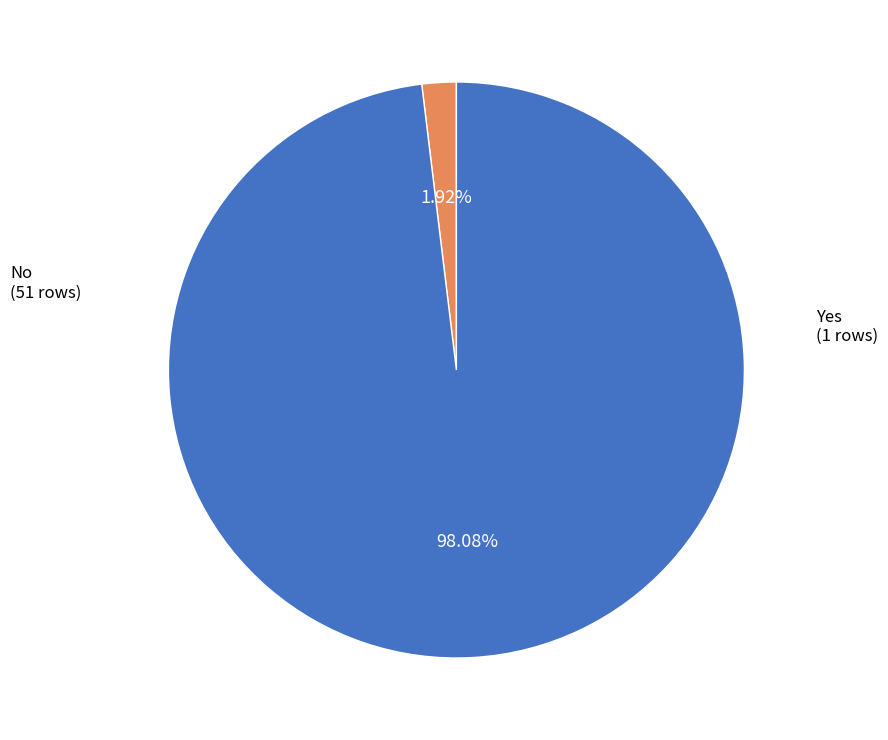

Which category has the smallest portion of the pie?

Yes